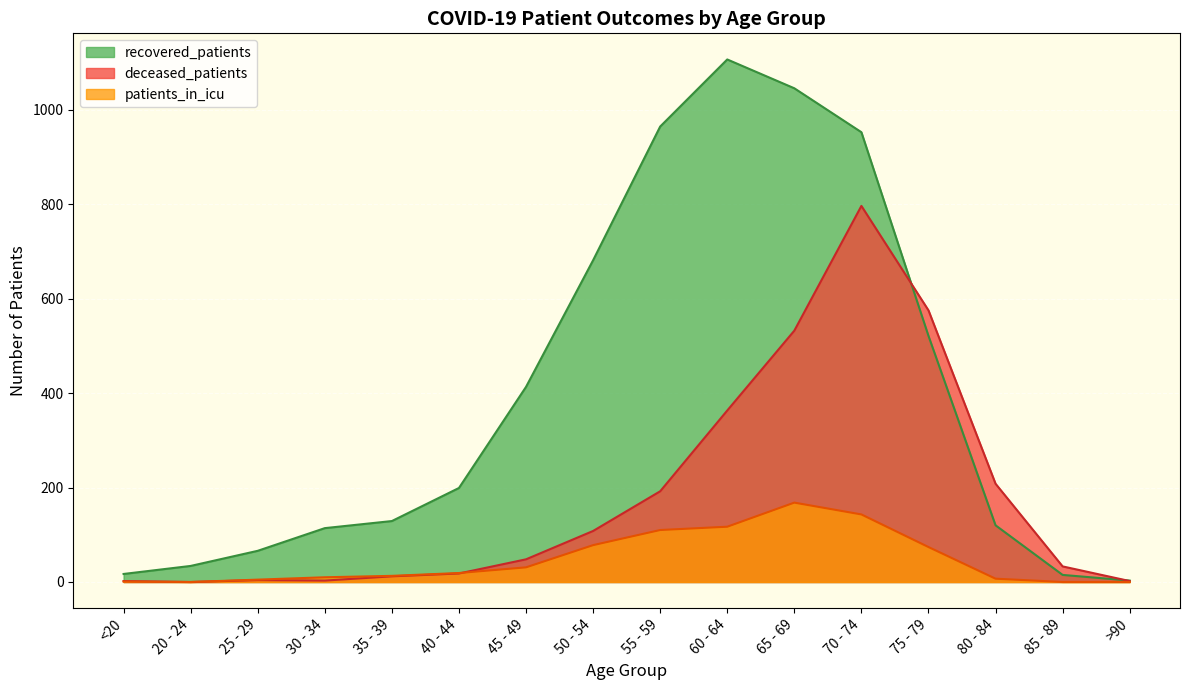

What is the difference between the second highest and second lowest values in the patients_in_icu series?

143